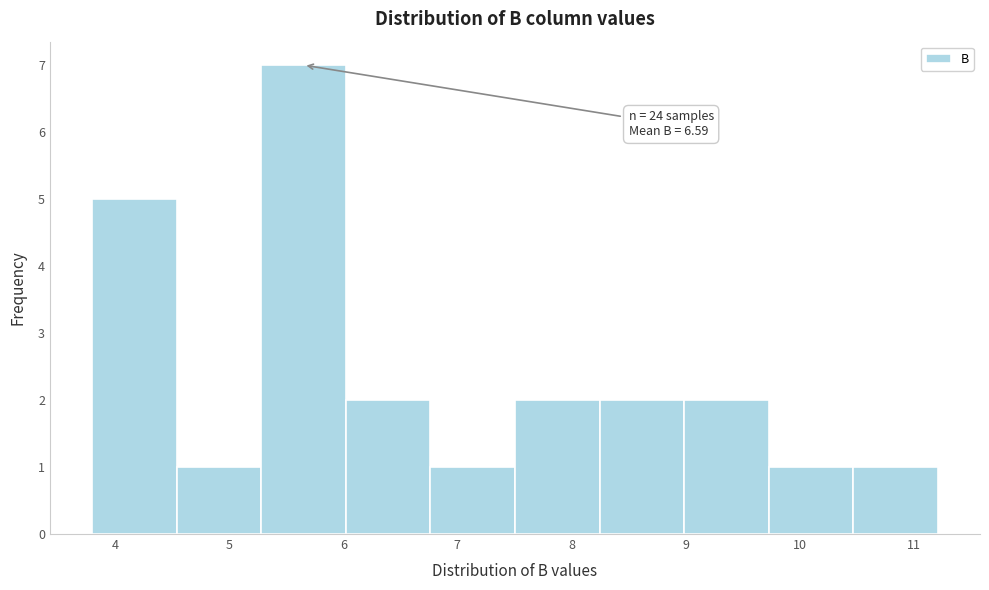

Over which range of the x-axis is the bar tallest?

5.3 to 6.0